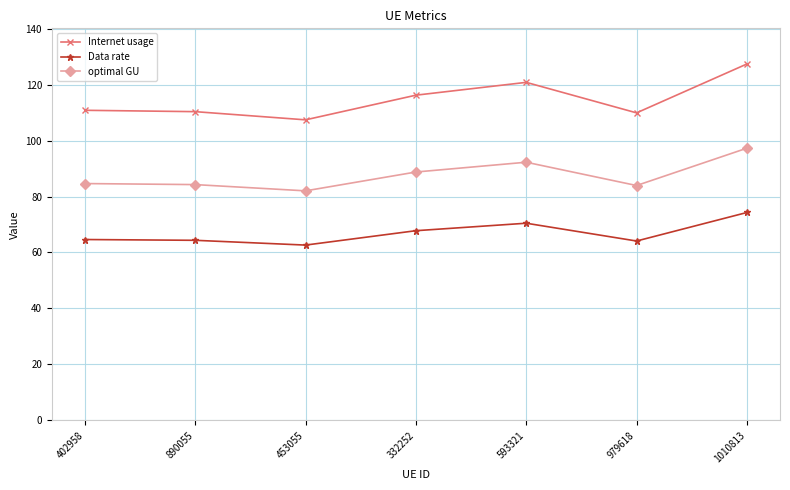

What is the label of the 6th point from the right?

890055